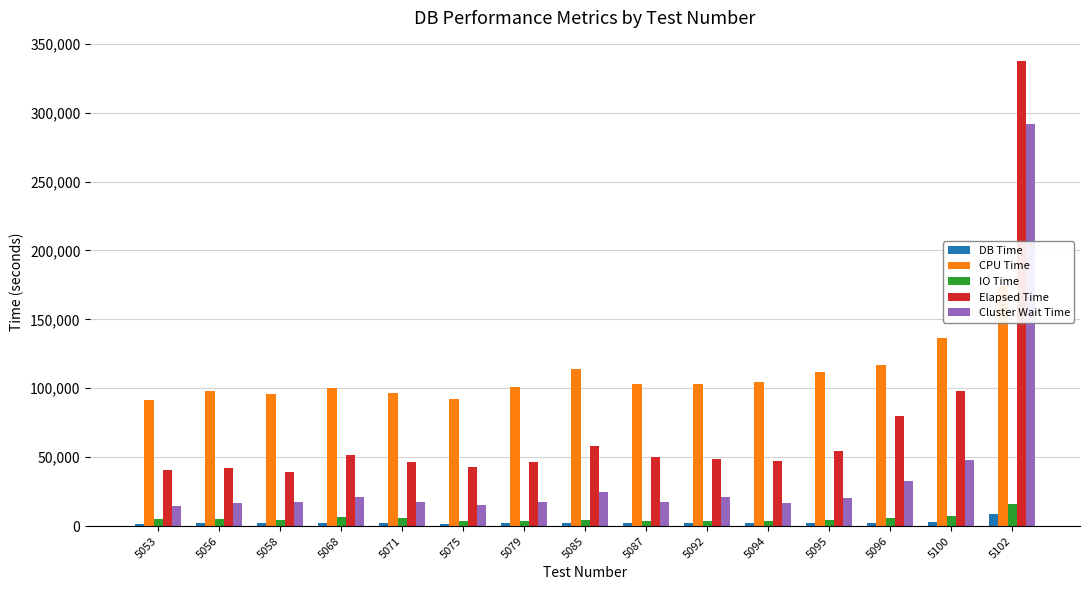

Reading left to right, transcribe all the data shown in this chart.

DB Time: 1816.6	1977.3	1944.6	2081.7	1947.4	1866.1	2043.4	2416.8	2086.4	2152.2	2087.4	2286.5	2642.2	3264.0	8640.3
CPU Time: 91428.3	97708.7	95715.5	100437.5	96376.4	92489.4	101124.2	114266.5	103459.3	102761.4	104503.7	111670.7	117112.2	136233.9	174259.5
IO Time: 4892.4	4927.0	4289.0	6321.7	6131.8	3557.3	3570.0	4317.2	3670.4	4062.2	3870.0	4212.5	5982.3	7063.0	15953.9
Elapsed Time: 41028.2	41873.4	39472.1	51739.3	46696.6	42713.6	46598.9	57807.9	50255.9	48573.3	47148.0	54259.8	80017.8	98074.8	337307.8
Cluster Wait Time: 14492.5	16707.1	17313.8	21418.2	17596.4	15602.9	17534.6	24959.5	17459.6	21345.5	16618.4	20757.4	32529.9	48269.5	291358.1